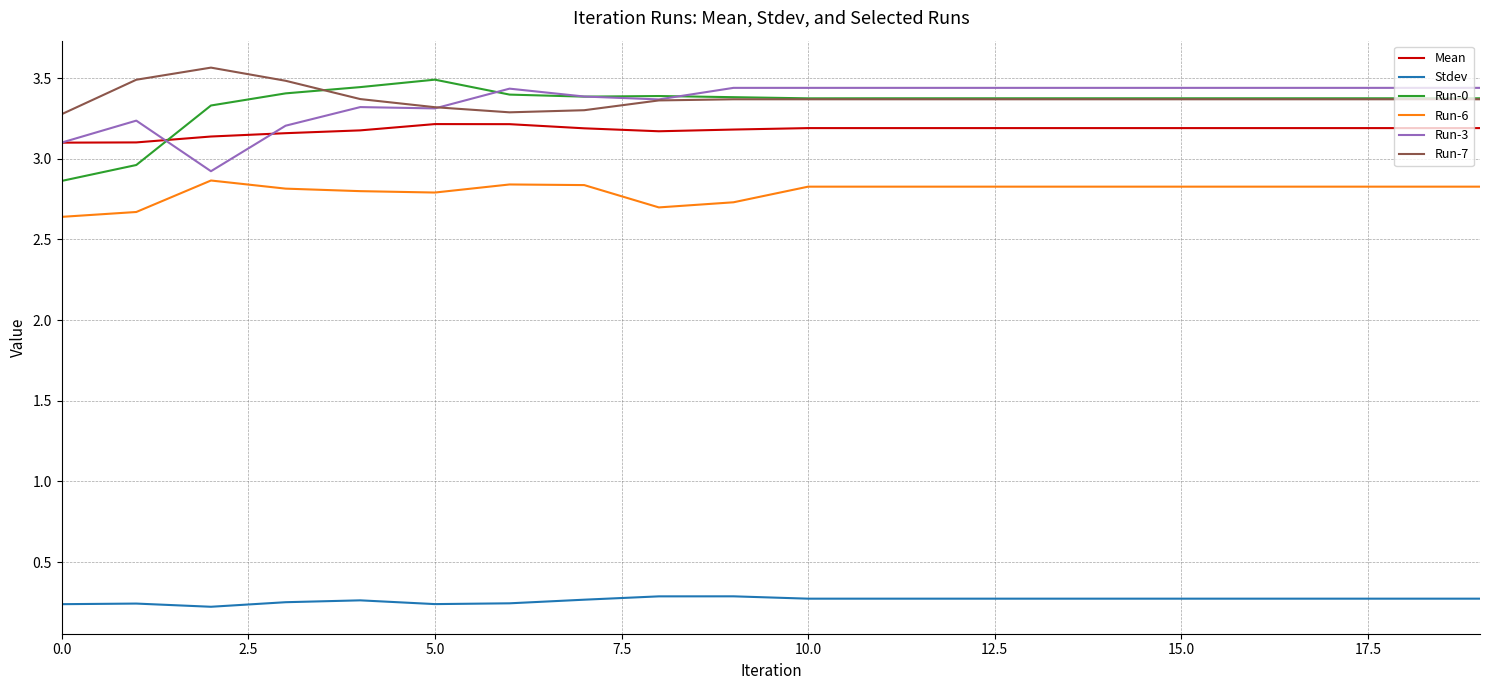

True or false: Run-7 and Stdev cross at least once.

False